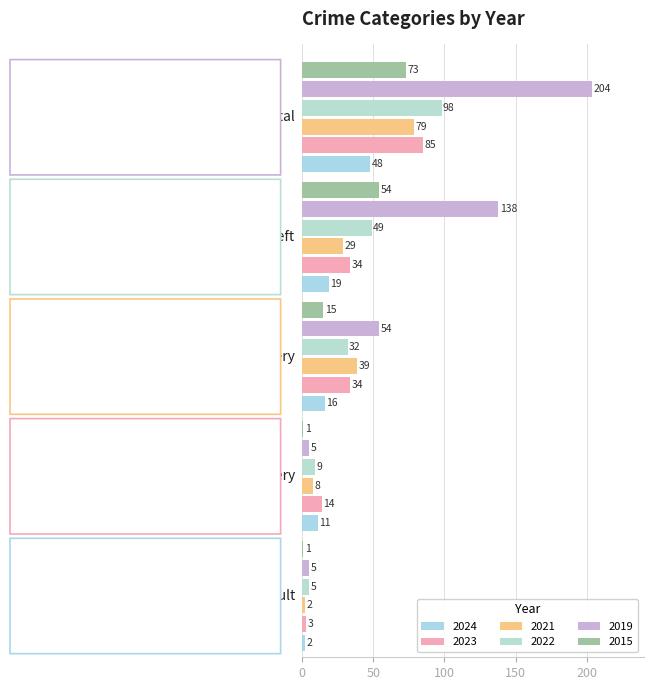

Where does the 2022 series first go above 32?

Theft